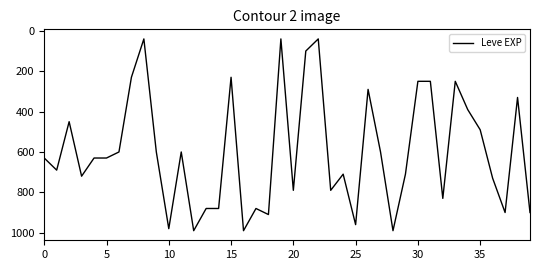

What is the greatest value displayed?

990